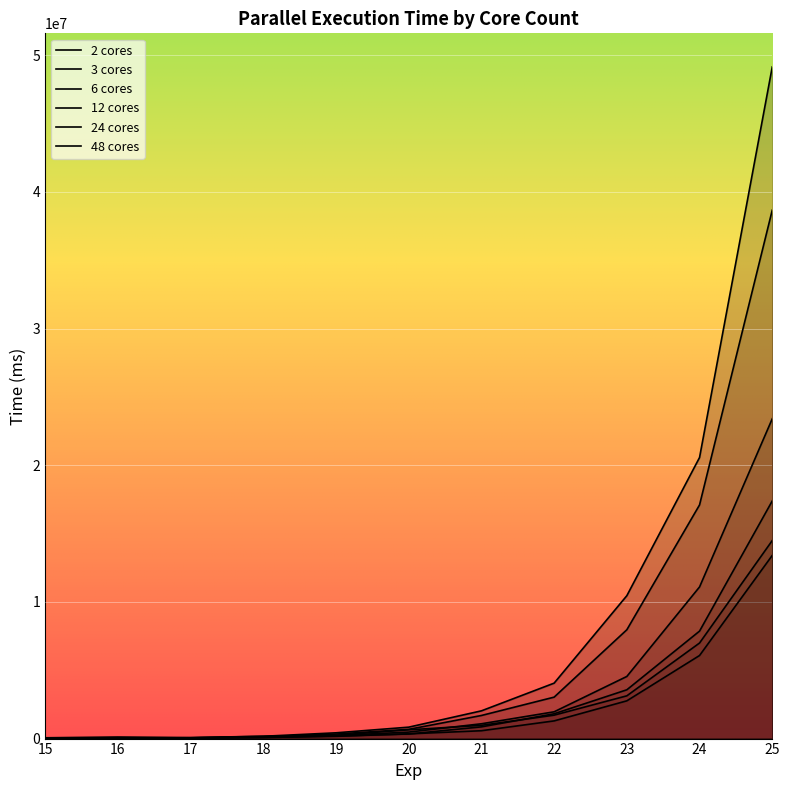

Reading right to left, transcribe all the data shown in this chart.

2 cores: 49143250	20563987	10455240	4056637	2029519	836224	422648	168356	60760	27921	12360
3 cores: 38665128	17096242	7962530	3032308	1690034	676034	330998	128953	51490	23095	10350
6 cores: 23400882	11095396	4545575	1959395	1083530	475429	219412	95654	37844	18150	8381
12 cores: 17388571	7863740	3569993	1814852	857771	336437	190675	86583	35667	18106	7926
24 cores: 14489735	6992427	3128578	1714508	969340	641073	241965	169670	74006	116434	58453
48 cores: 13402497	6078681	2762088	1293632	574344	346168	166188	83140	35786	19116	9090